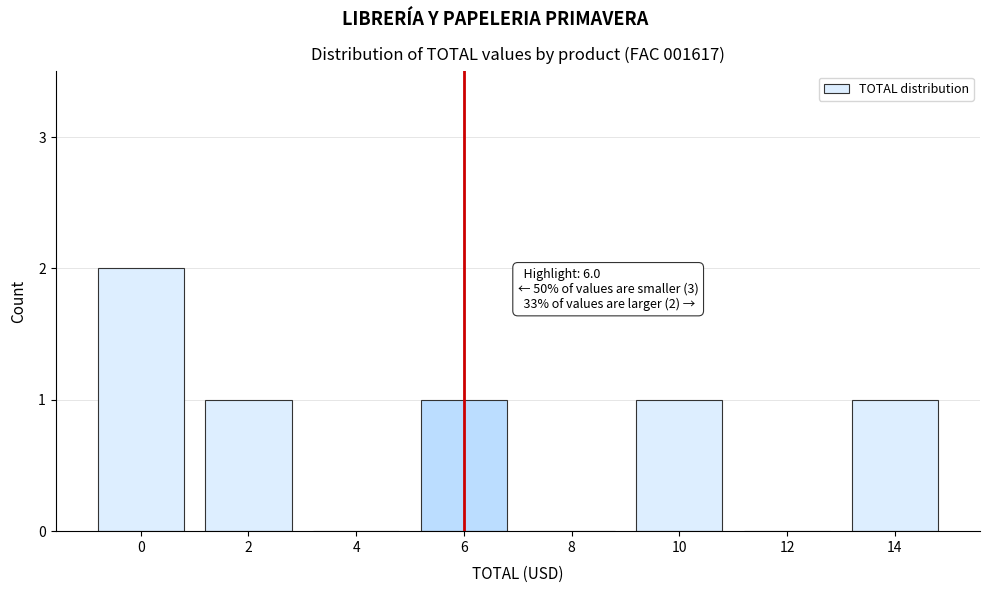

Reading left to right, extract all data points from this chart.

0=2	2=1	4=0	6=1	8=0	10=1	12=0	14=1